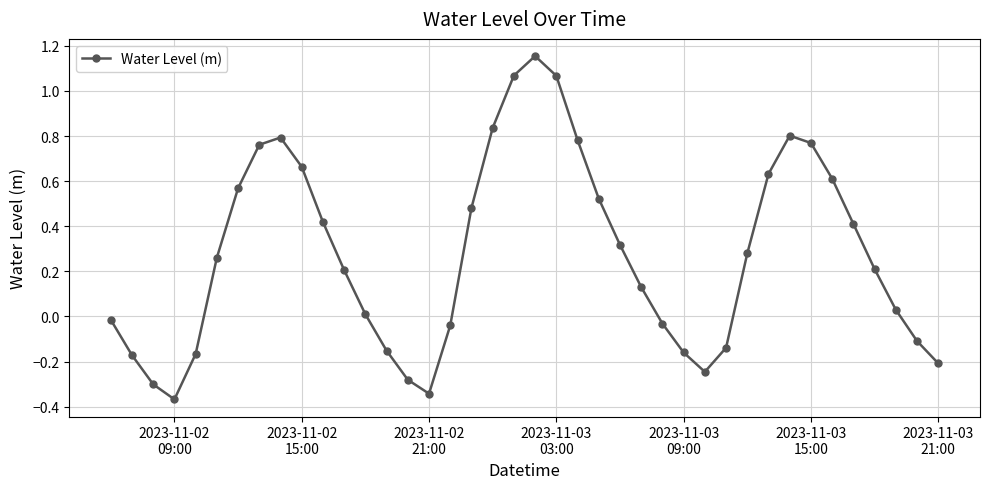

True or false: the data has more than 2 interior local peaks.

True